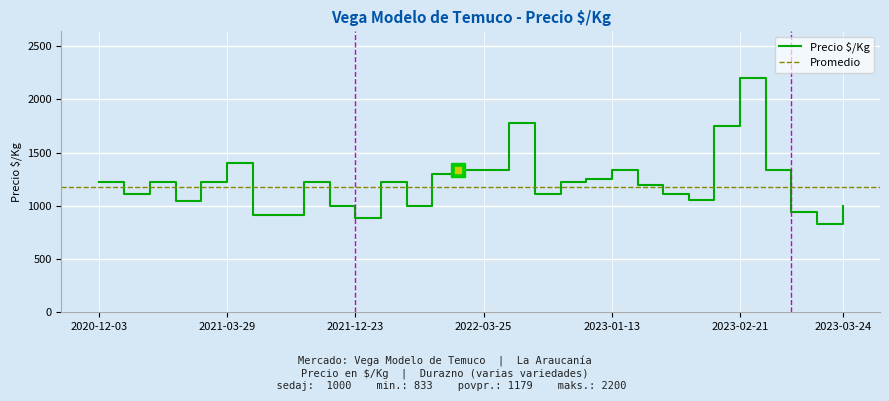

True or false: there are more than 2 points higher than both neighbors.

True